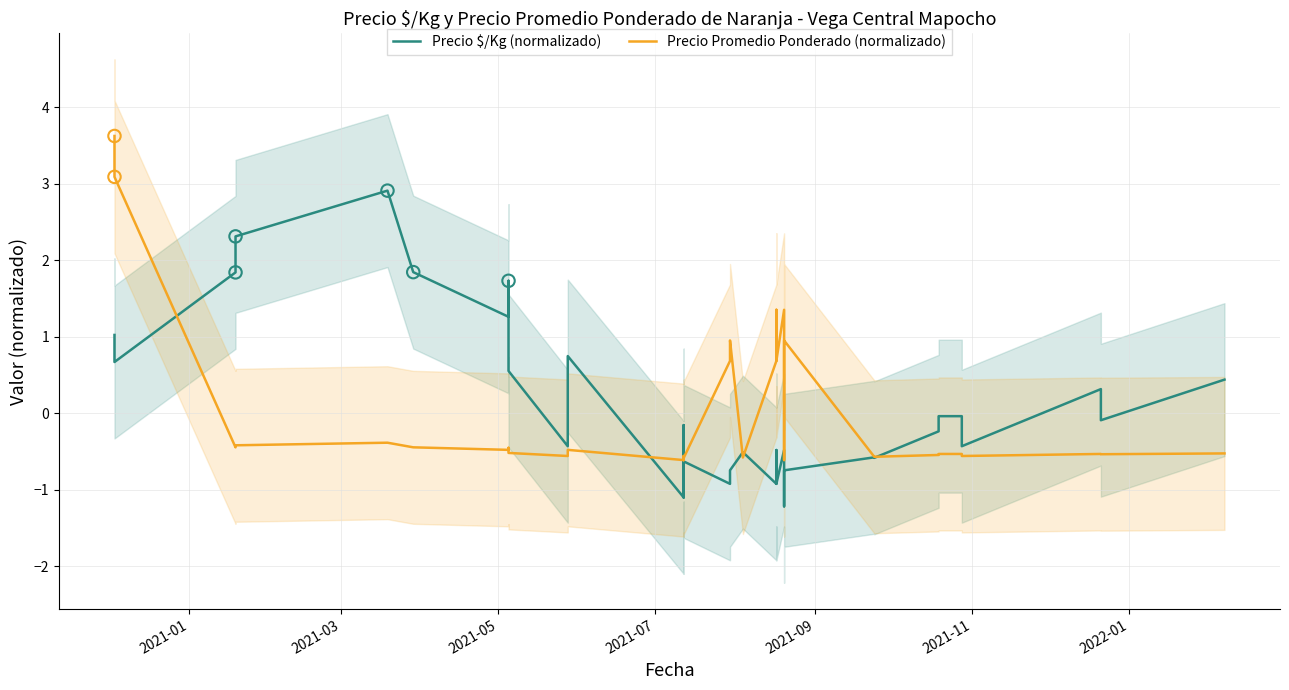

Which series has the largest Y range (max minus min)?

Precio Promedio Ponderado (normalizado)